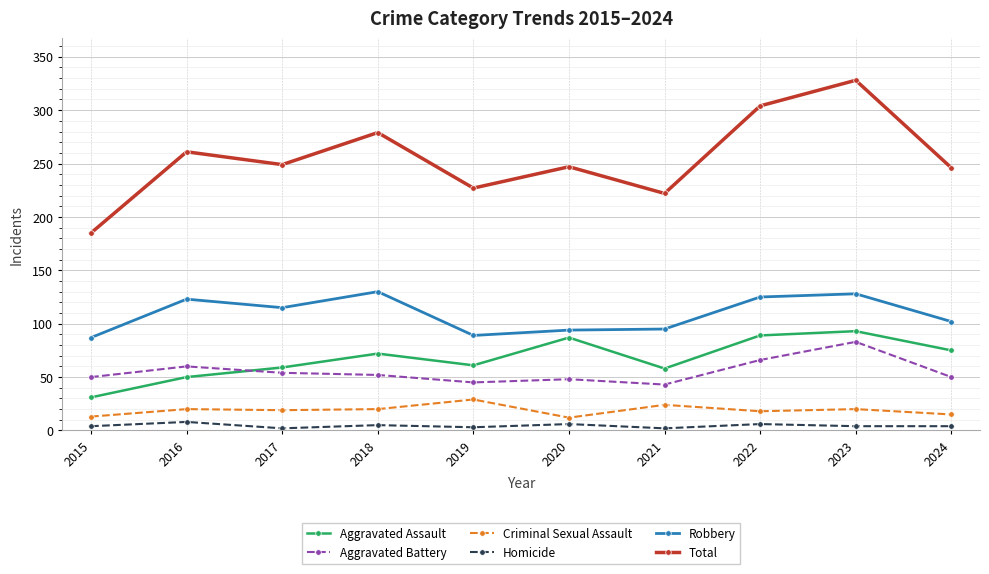

How many values in the Aggravated Battery series are below 52?

5